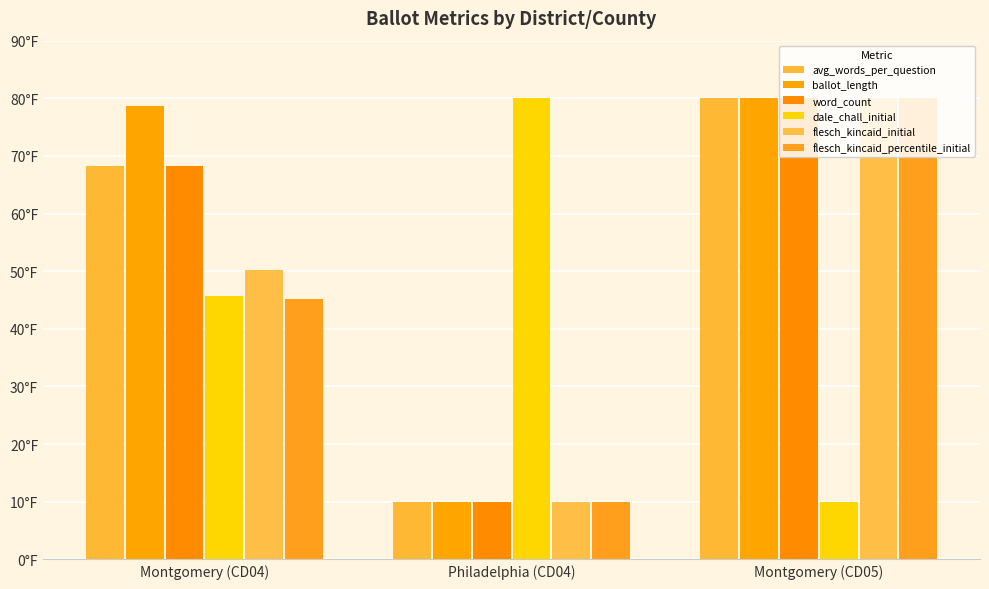

Are the bars grouped side by side (vs. stacked)?

Yes